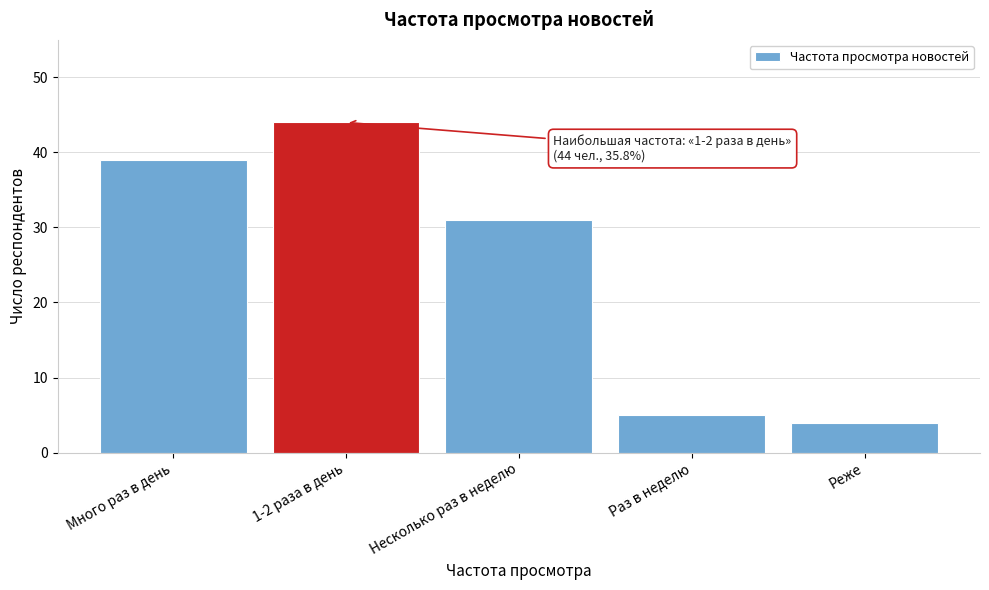

Reading left to right, list all the values displayed in this chart.

39	44	31	5	4